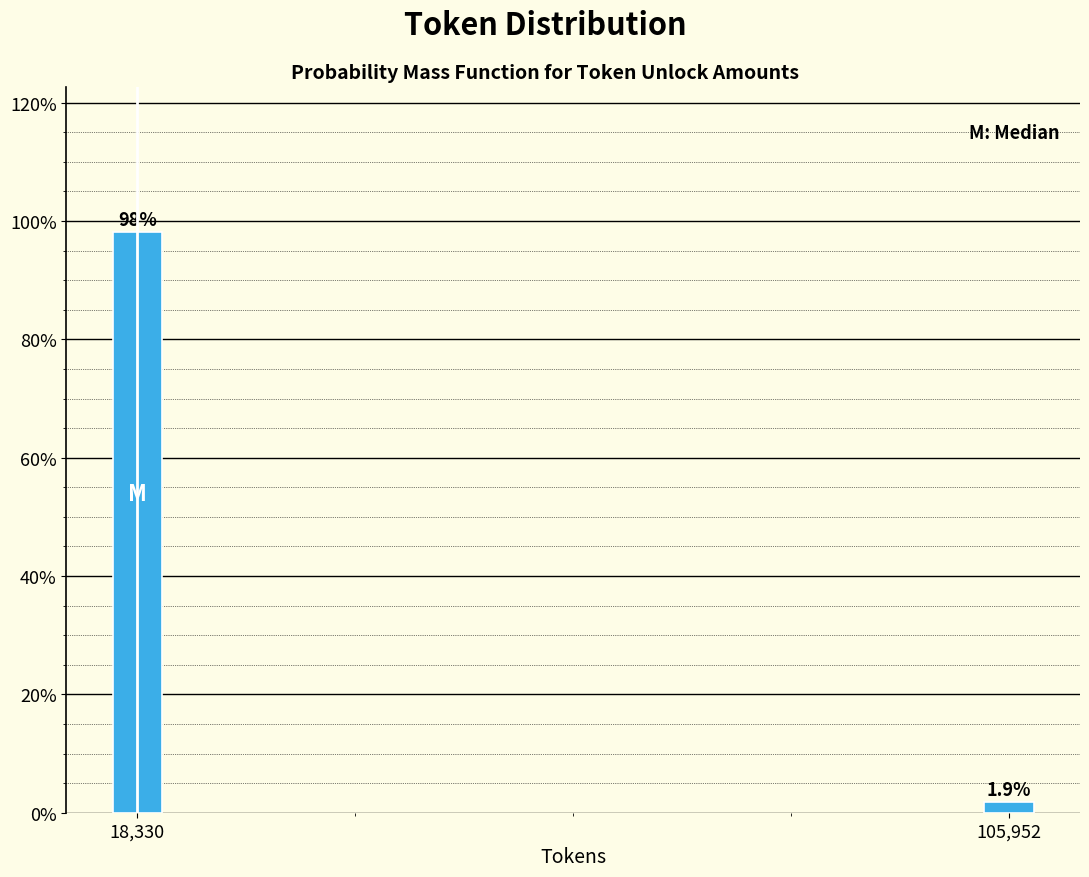

Reading left to right, transcribe all the data shown in this chart.

98.1	1.9